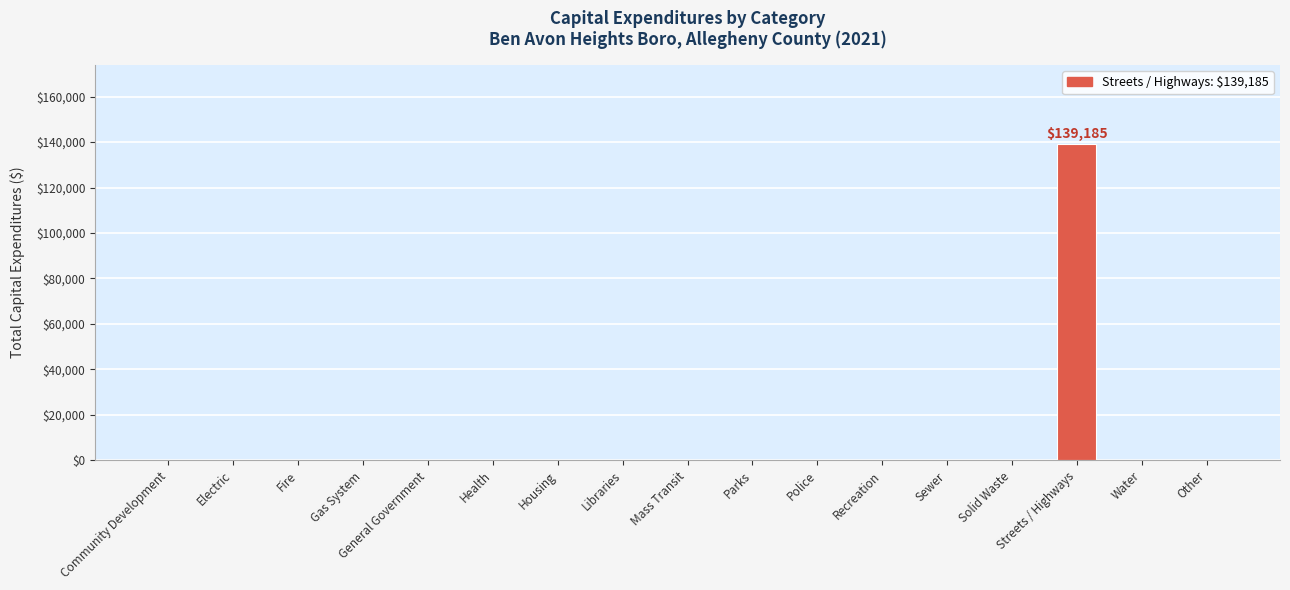

At which category does the chart reach its peak across all series?

Streets / Highways